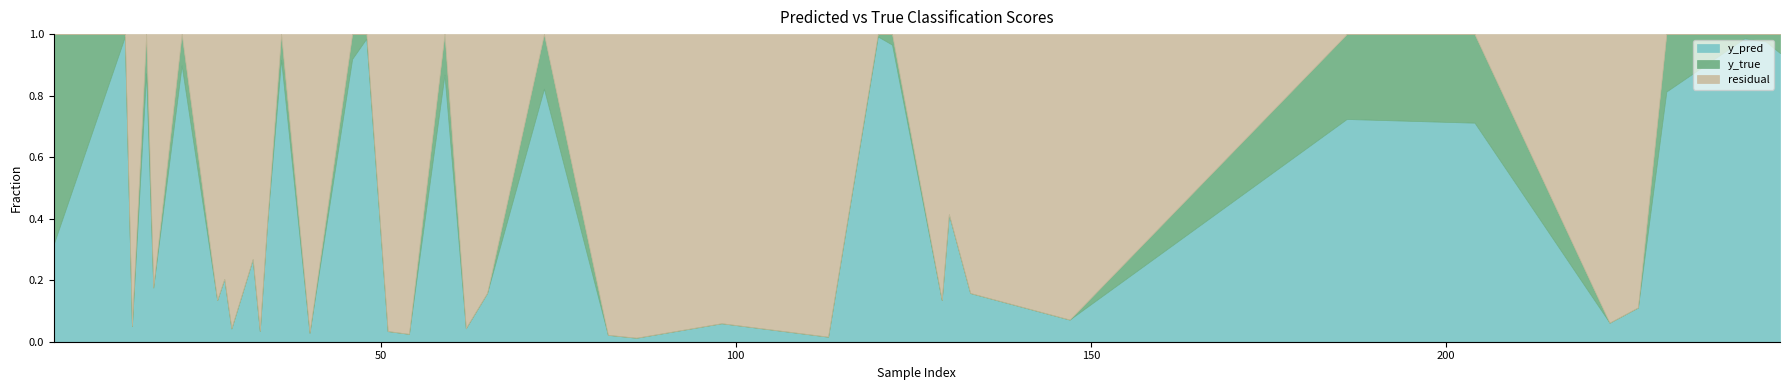

Where do y_pred and y_true first cross each other?

1 and 2